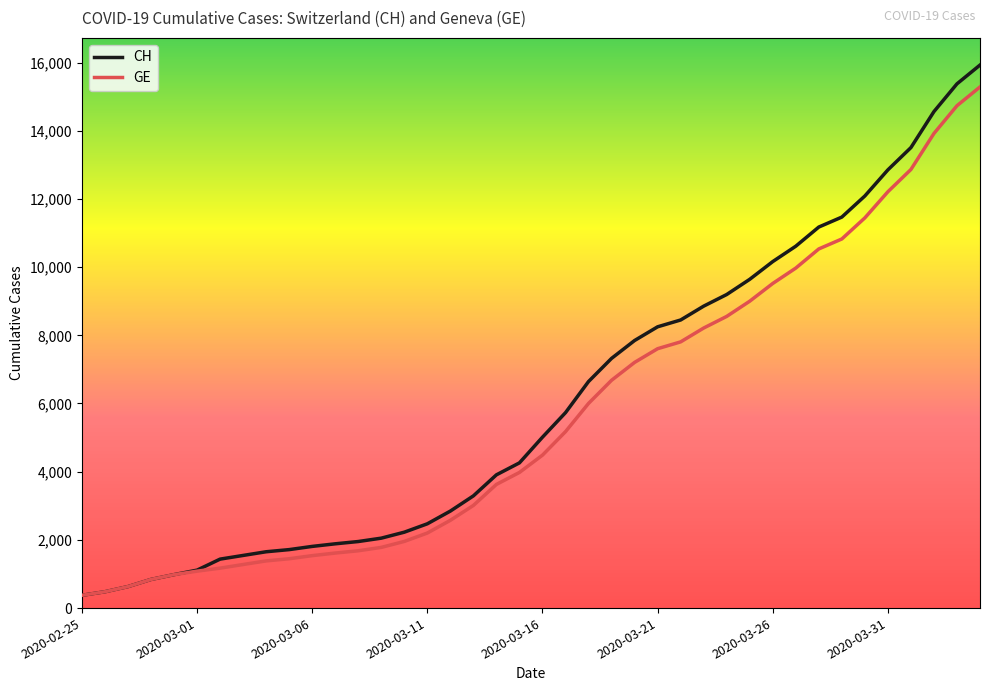

What is the difference between the maximum and minimum values in the GE series?

14909